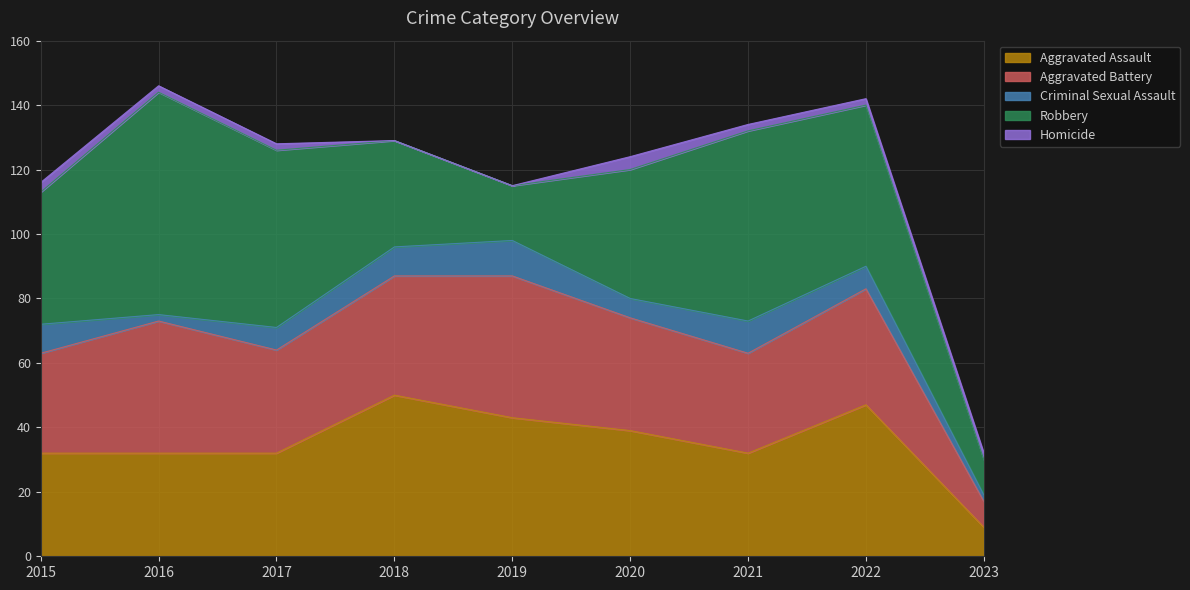

Where is the first local maximum for Homicide?

2020